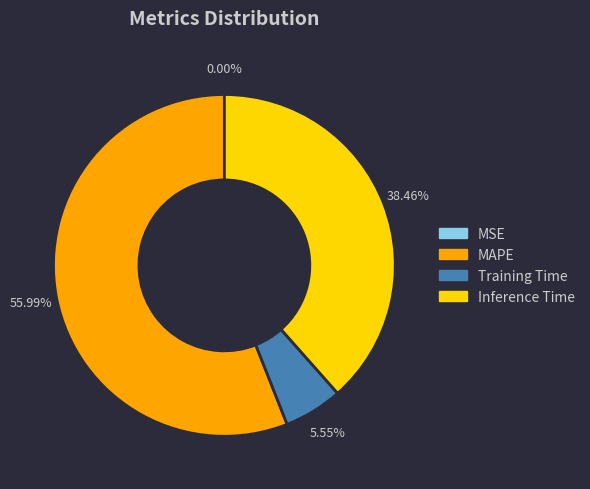

Is there a majority slice in this chart?

Yes